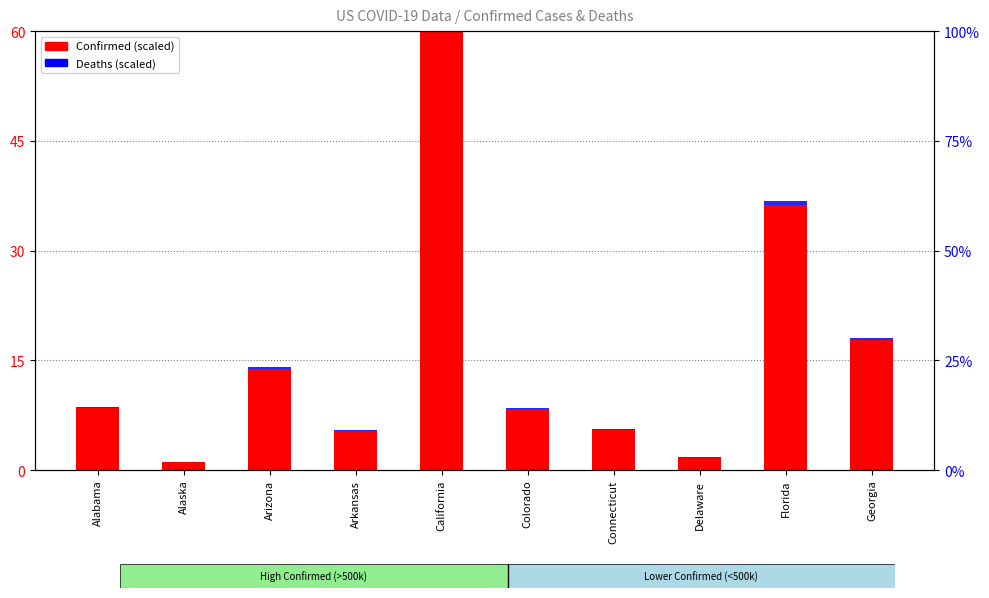

List the labels in order of Confirmed (scaled) value, smallest first.

Alaska, Delaware, Arkansas, Connecticut, Colorado, Alabama, Arizona, Georgia, Florida, California